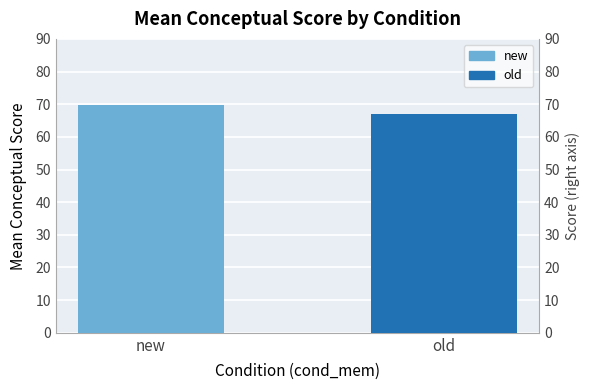

How many series are shown in this chart?

1